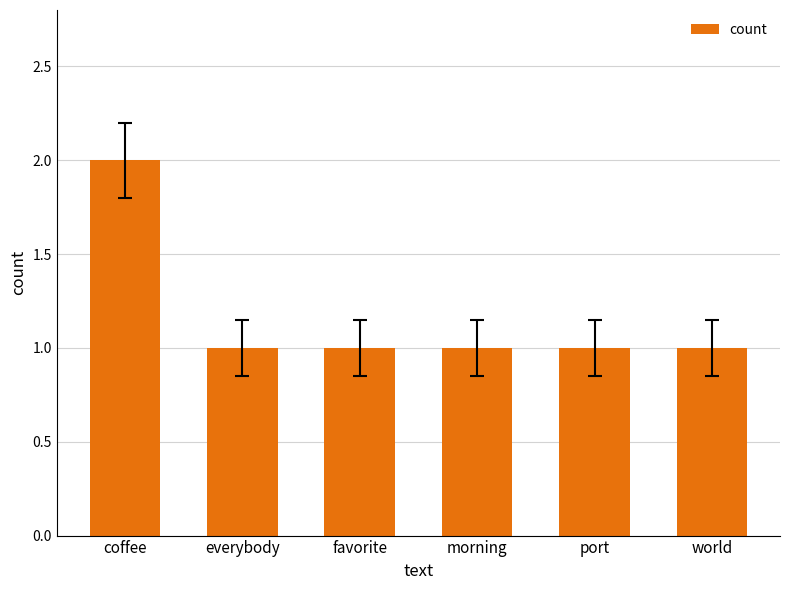

Which category has the highest value across all series?

coffee